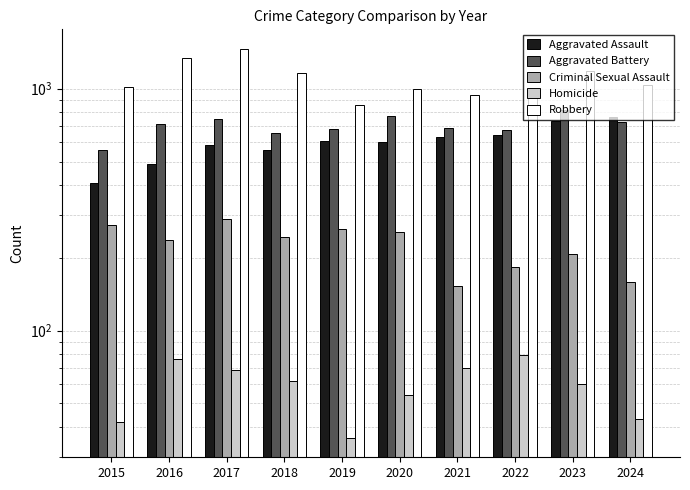

At how many categories does at least one series exceed 846?

10